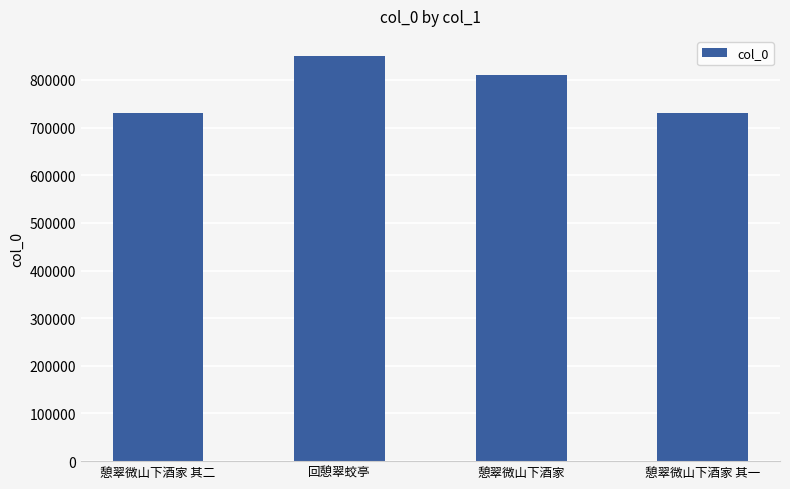

Read the value at 回憩翠蛟亭, to the nearest 100.

850000